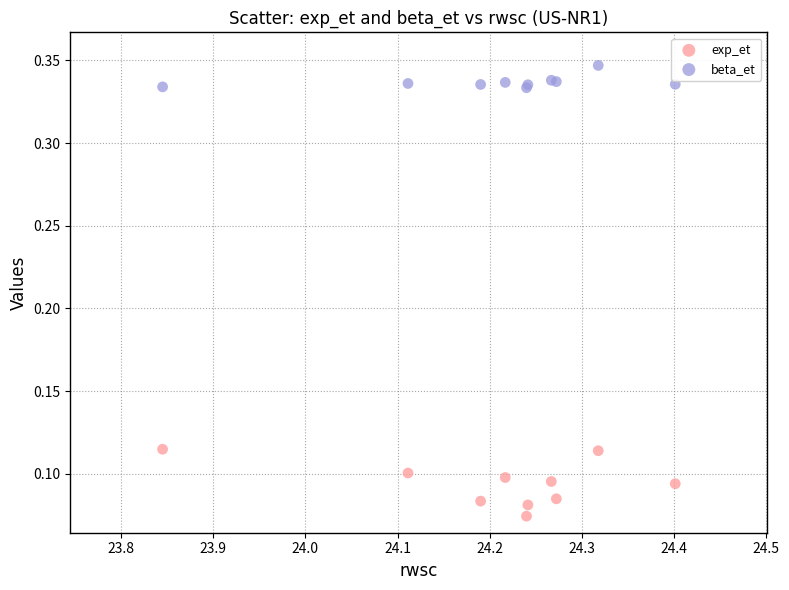

Which series contains the lowest Y value?

exp_et